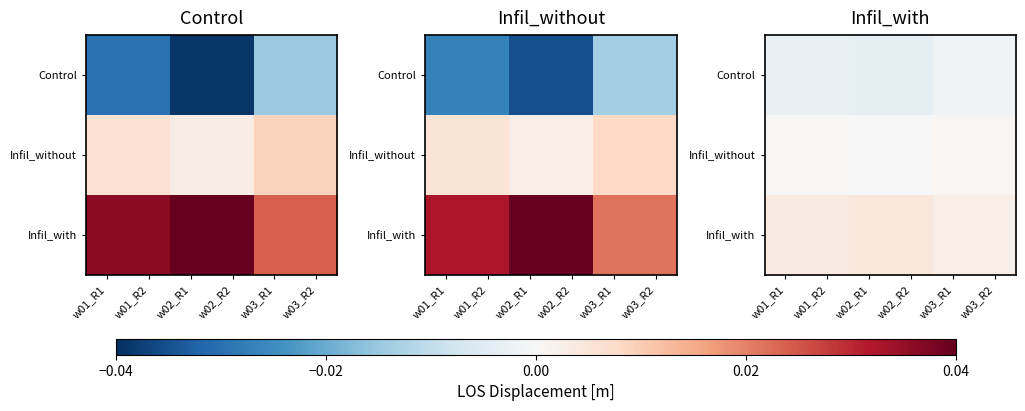

List the labels in order of Control value, smallest first.

w02_R1, w02_R2, w01_R1, w01_R2, w03_R1, w03_R2